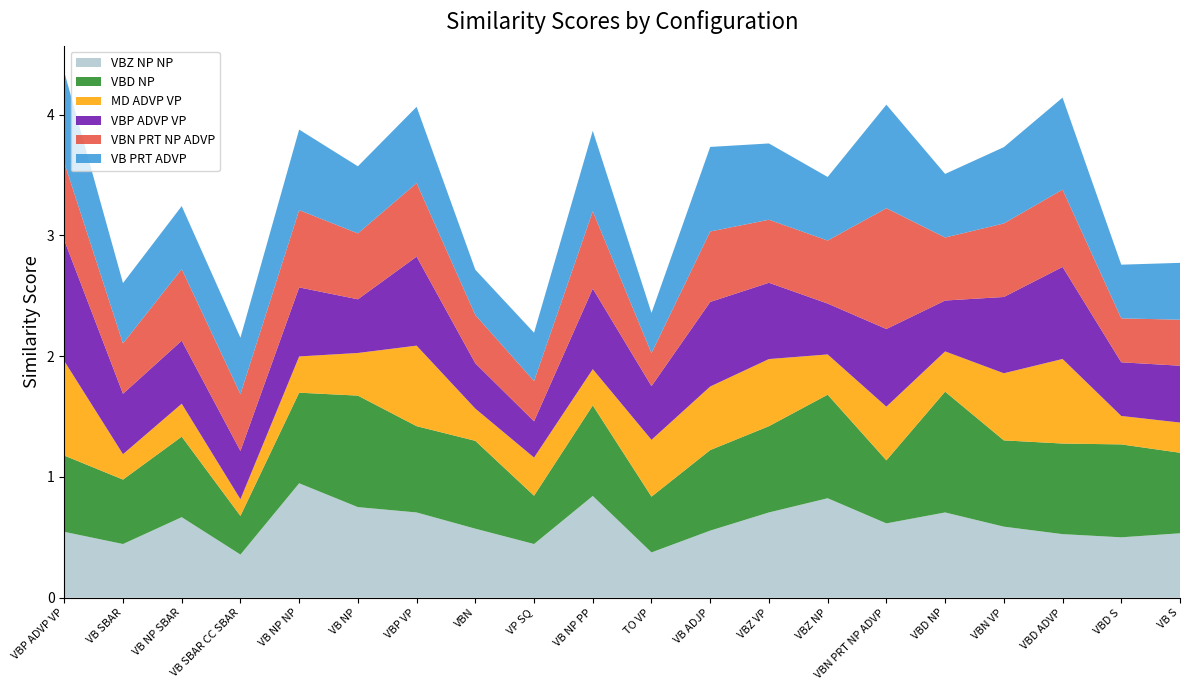

Reading left to right, list all the values displayed in this chart.

VBZ NP NP: 0.5	0.4	0.7	0.4	0.9	0.8	0.7	0.6	0.4	0.8	0.4	0.6	0.7	0.8	0.6	0.7	0.6	0.5	0.5	0.5
VBD NP: 0.6	0.5	0.7	0.3	0.8	0.9	0.7	0.7	0.4	0.8	0.5	0.7	0.7	0.9	0.5	1.0	0.7	0.8	0.8	0.7
MD ADVP VP: 0.8	0.2	0.3	0.1	0.3	0.4	0.7	0.3	0.3	0.3	0.5	0.5	0.6	0.3	0.4	0.3	0.6	0.7	0.2	0.2
VBP ADVP VP: 1.0	0.5	0.5	0.4	0.6	0.4	0.7	0.4	0.3	0.7	0.4	0.7	0.6	0.4	0.6	0.4	0.6	0.8	0.4	0.5
VBN PRT NP ADVP: 0.6	0.4	0.6	0.5	0.6	0.5	0.6	0.4	0.3	0.6	0.3	0.6	0.5	0.5	1.0	0.5	0.6	0.6	0.4	0.4
VB PRT ADVP: 0.8	0.5	0.5	0.5	0.7	0.6	0.6	0.4	0.4	0.7	0.3	0.7	0.6	0.5	0.9	0.5	0.6	0.8	0.4	0.5